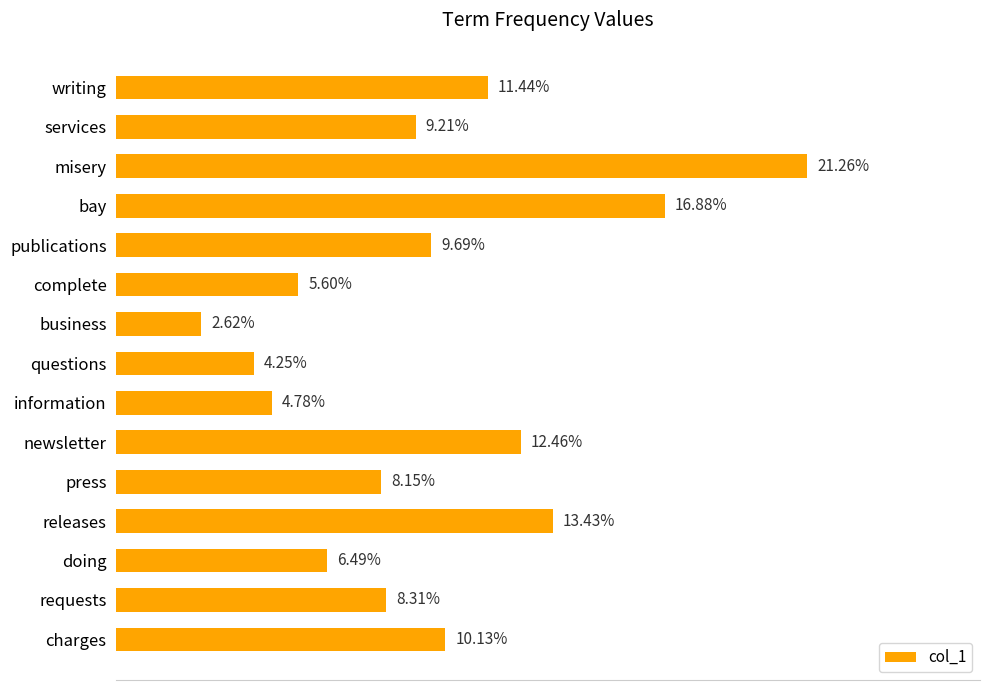

Does the chart contain any negative values?

No